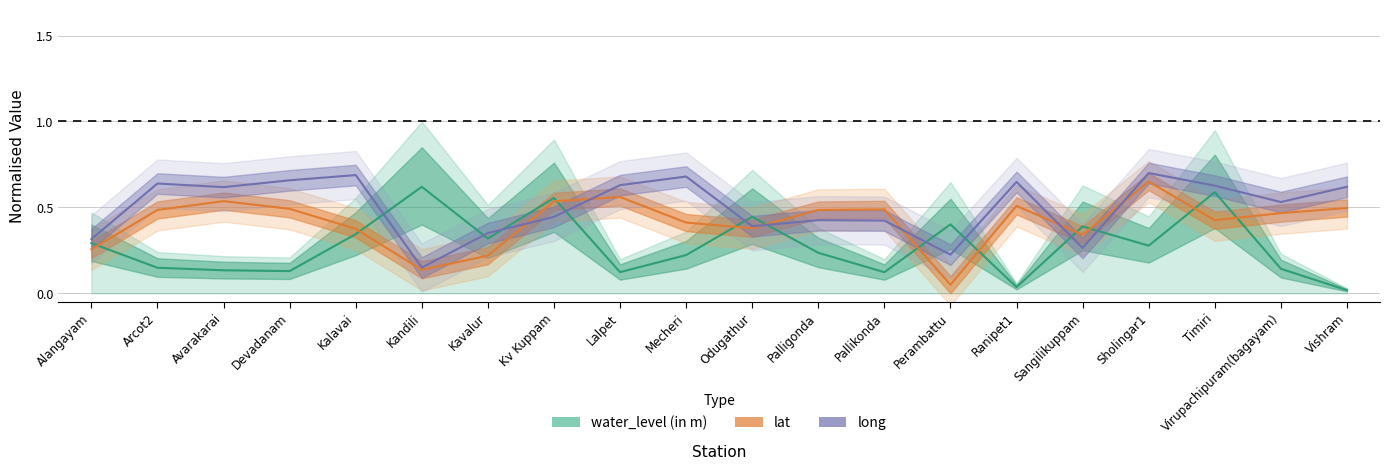

What is the difference between the highest and lowest values at Perambattu?

0.4